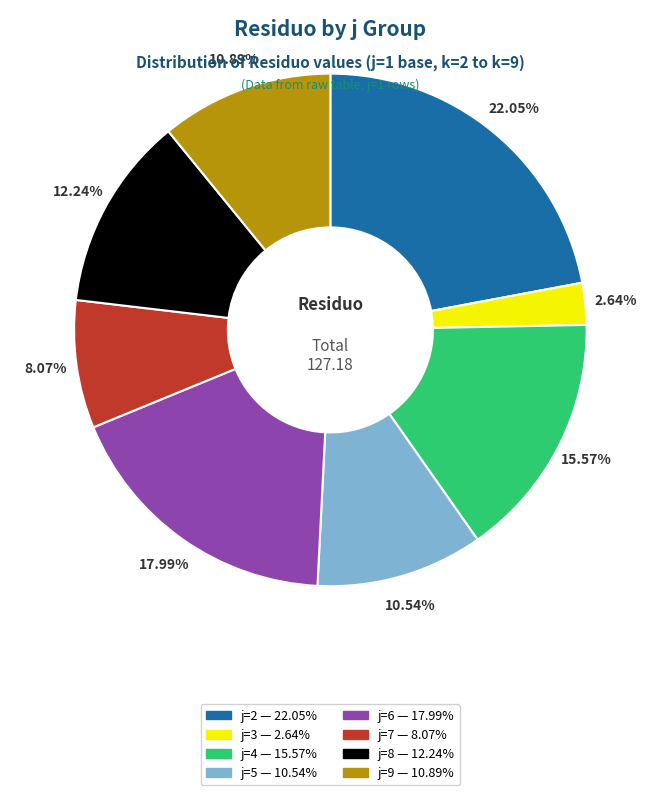

How many slices are in this pie chart?

8